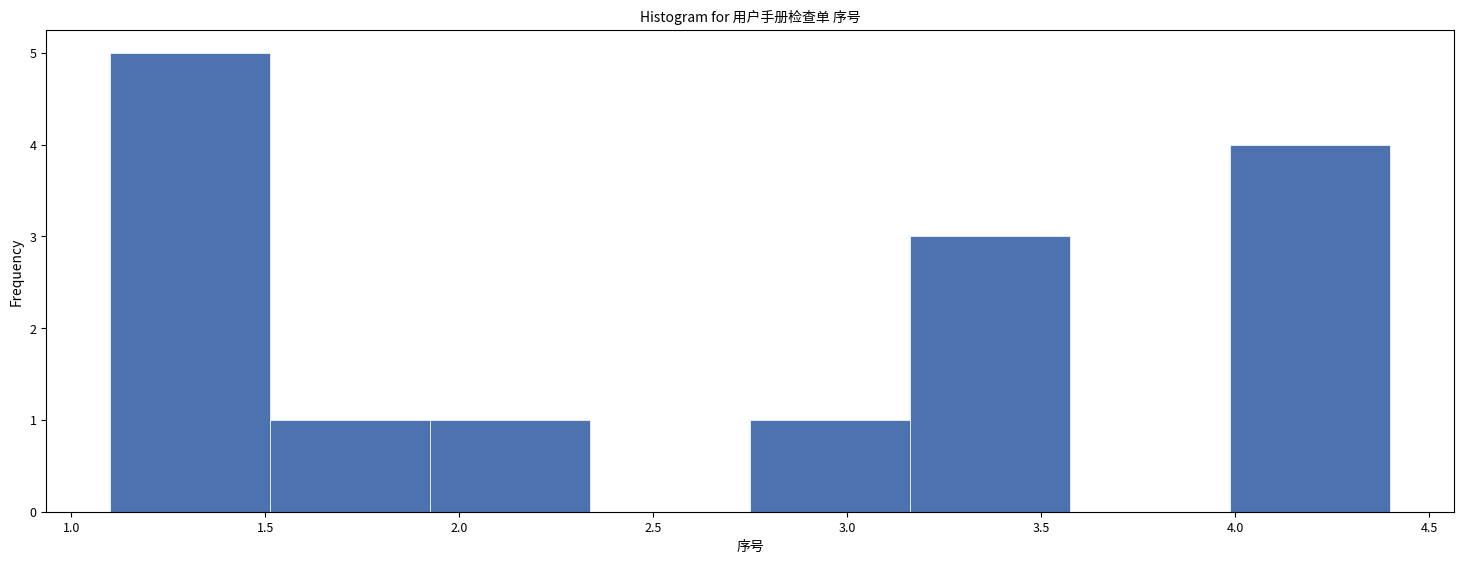

Which range on the x-axis has the tallest bar?

1.10 to 1.50